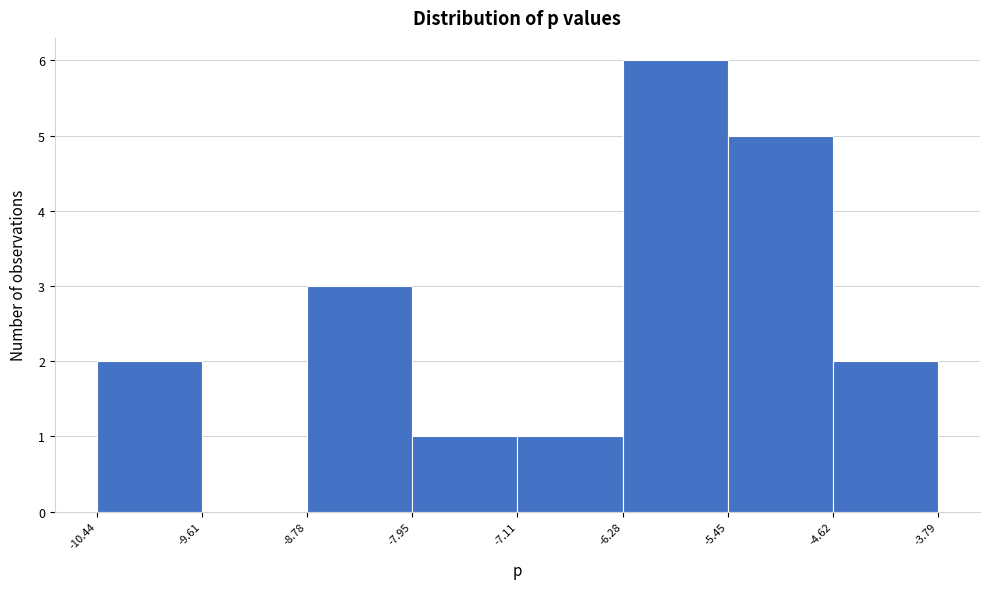

Reading left to right, list every bar in this chart as the range it spans on the x-axis followed by its height. The values are not printed on the chart, so give them approximately, as read against the axis.

-10.44 to -9.61: 2
-9.61 to -8.78: 0
-8.78 to -7.95: 3
-7.95 to -7.11: 1
-7.11 to -6.28: 1
-6.28 to -5.45: 6
-5.45 to -4.62: 5
-4.62 to -3.79: 2